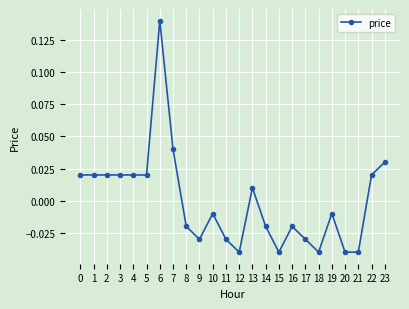

Which has a higher value, 23 or 22?

23